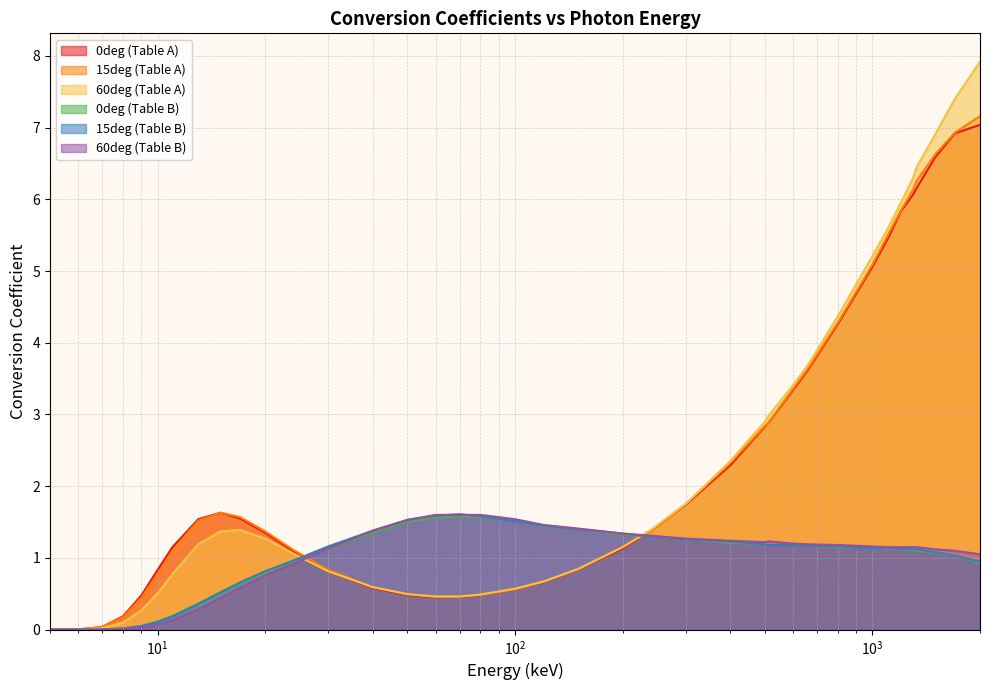

Which category has the lowest value in the 60deg (Table A) series?

5